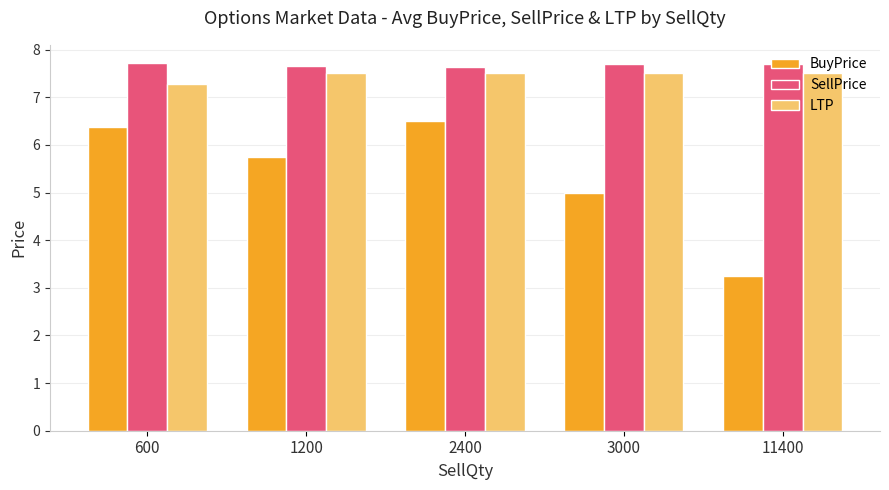

What is the highest value of the BuyPrice series?

6.5